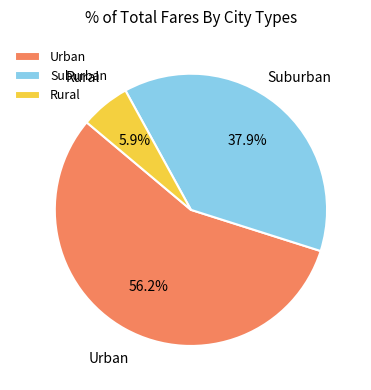

Combined, do Urban and Suburban account for over 50%?

Yes